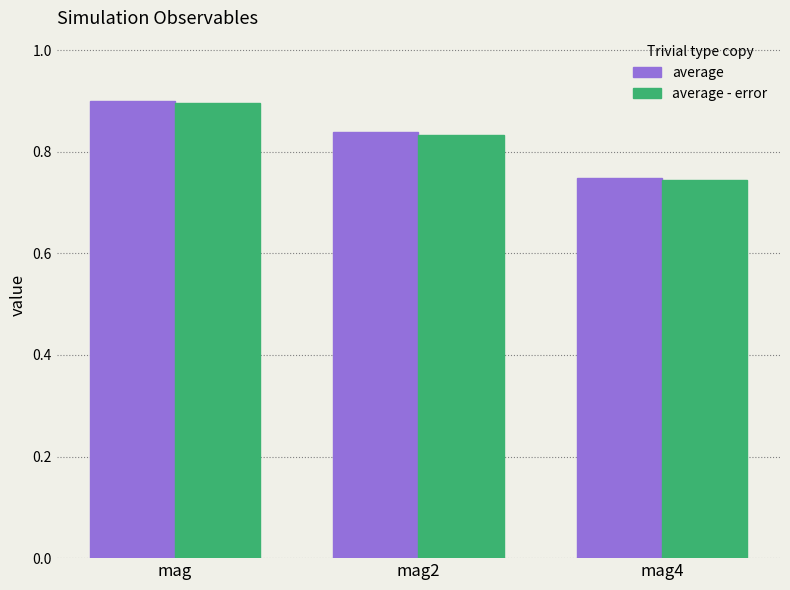

Which category has the lowest value across all series?

mag4